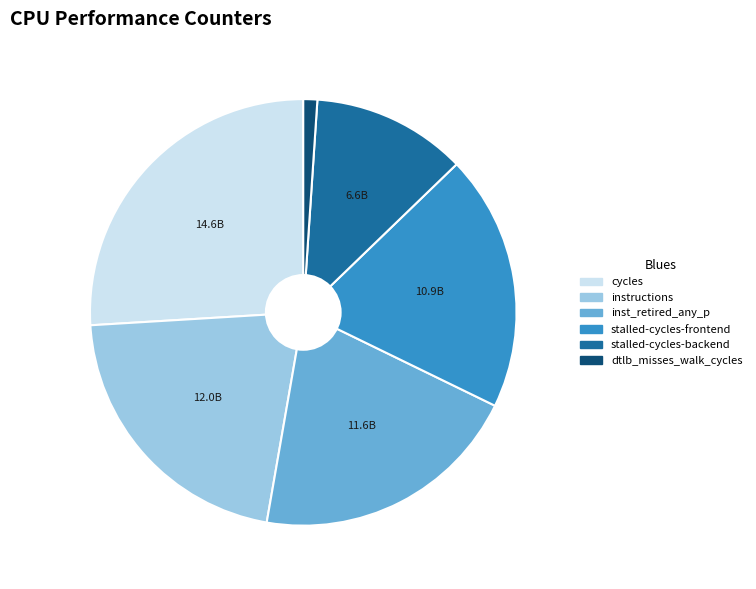

Does any single category account for the majority?

No